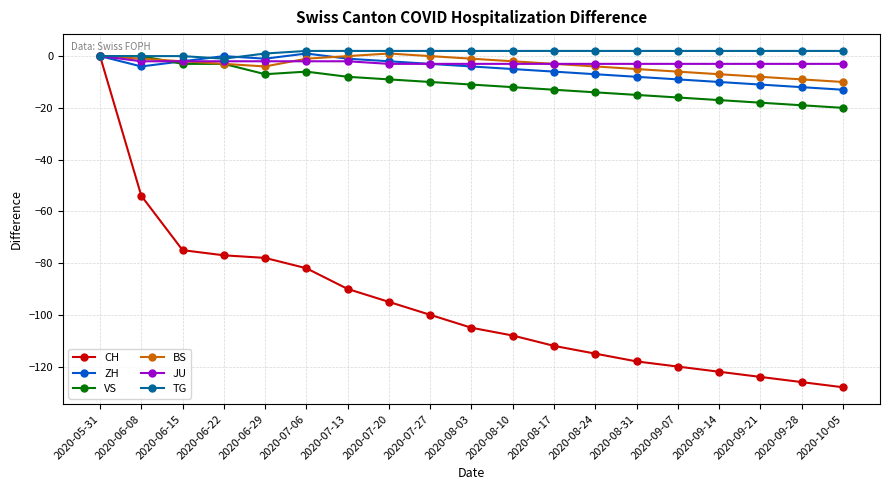

What is the sum of all ZH values?

-97